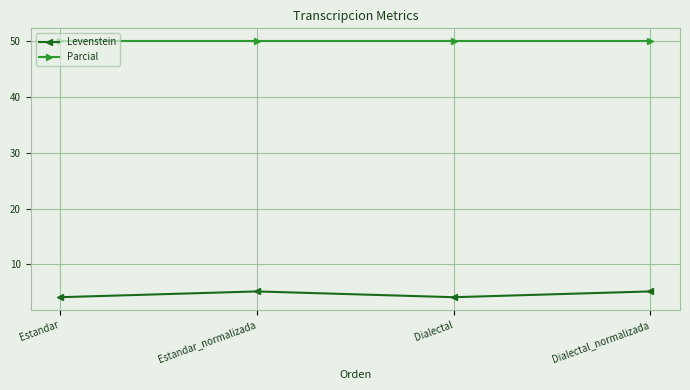

True or false: Levenstein and Parcial intersect in this chart.

False